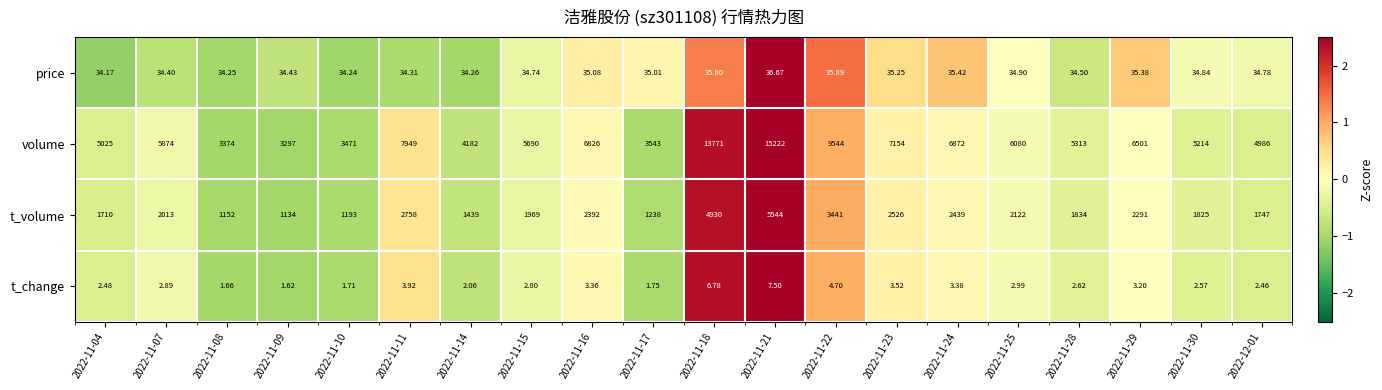

How many data points does each series have?

20